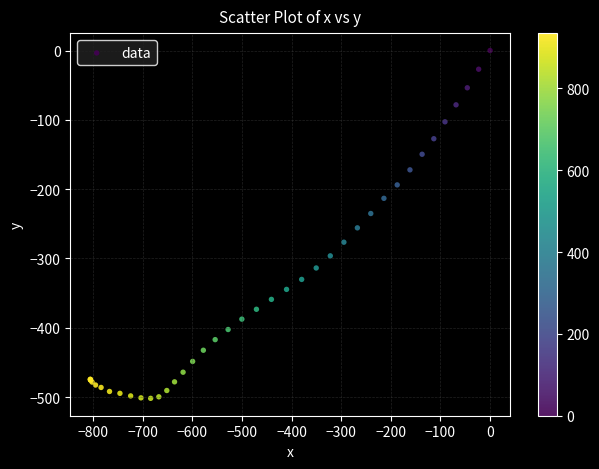

What Y value in the scatter plot is closest to -250?

-255.9